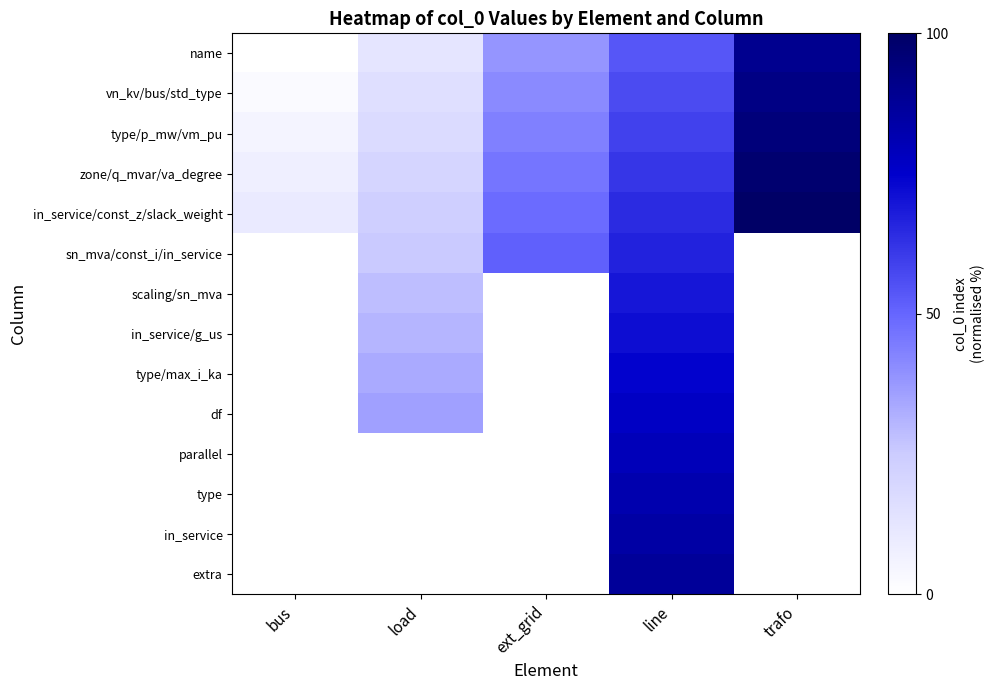

Which has a higher value, ext_grid or trafo?

trafo